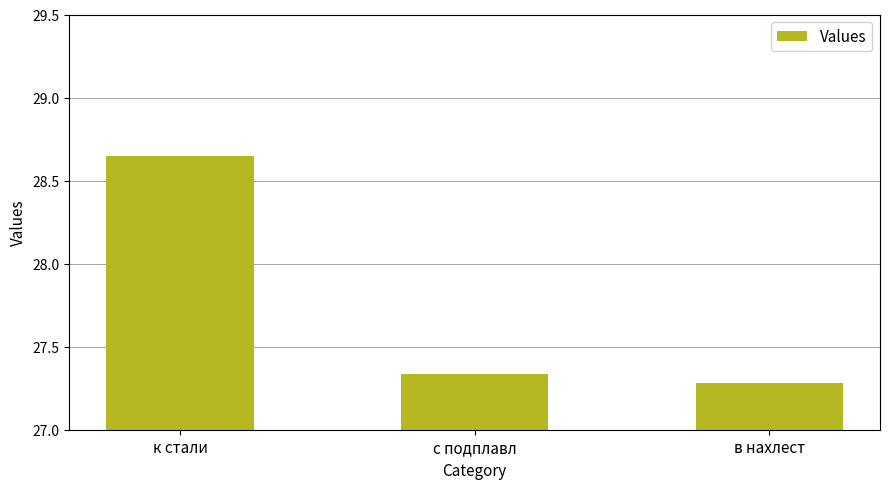

Where is the data nearest to the value 27?

в нахлест